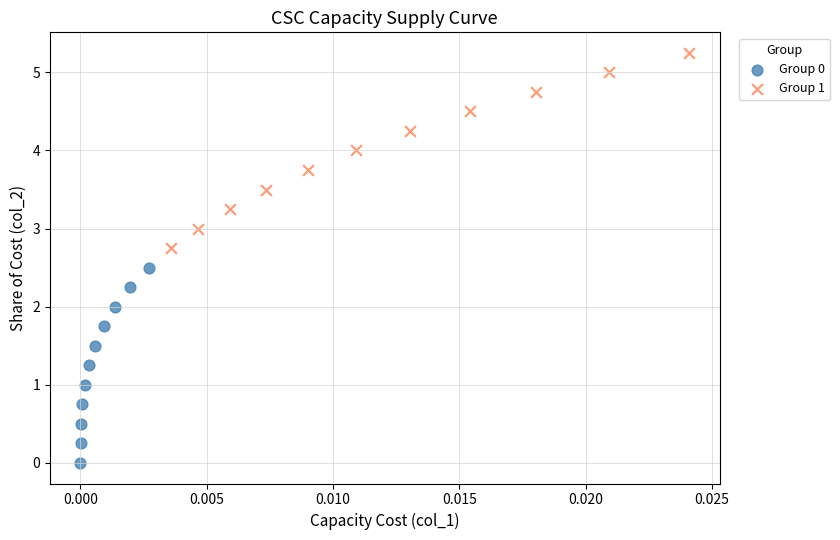

Which series reaches the minimum Y coordinate?

Group 0